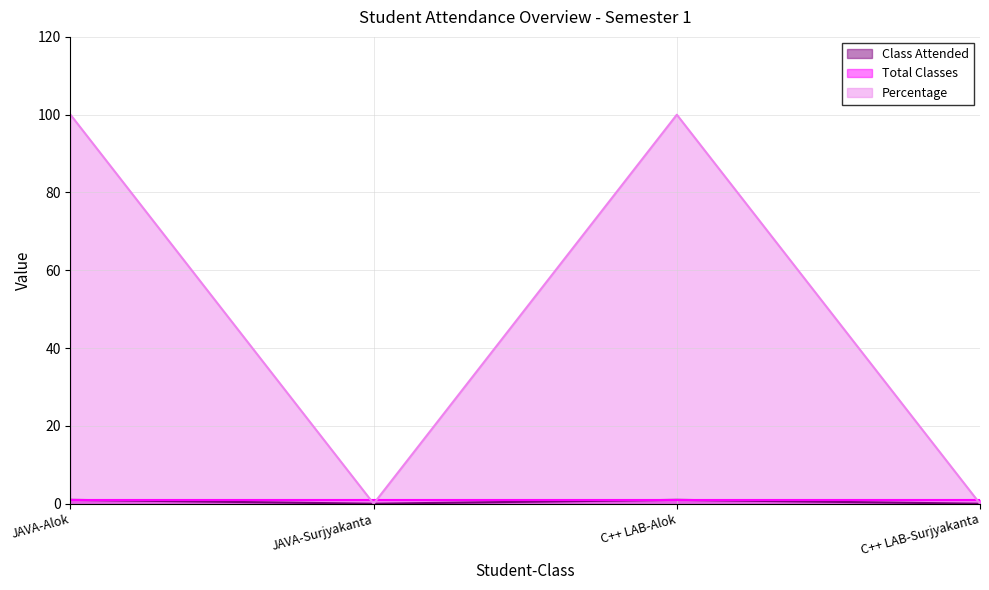

At which category does Percentage reach its first local peak?

C++ LAB-Alok